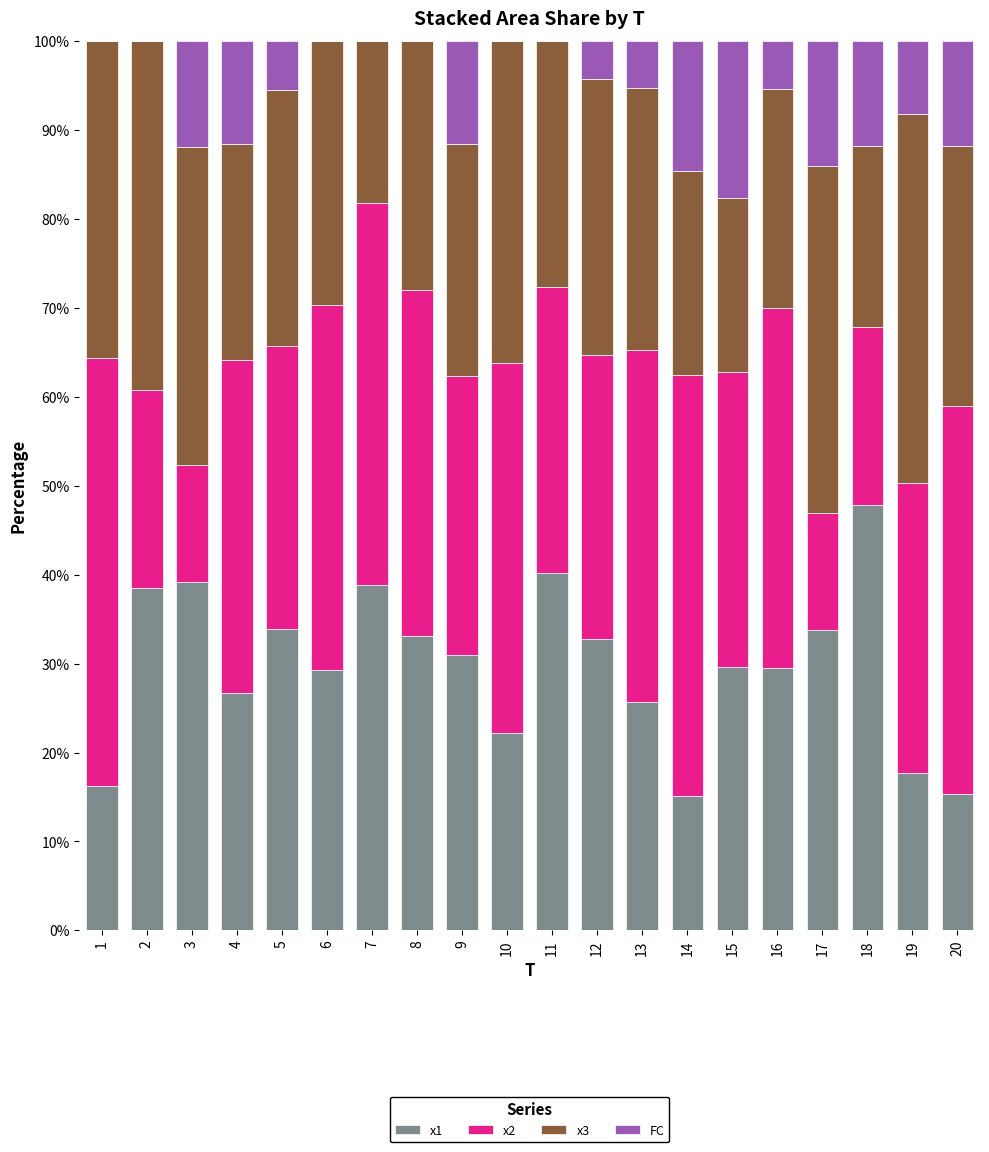

What is the highest value of the x1 series?

47.8